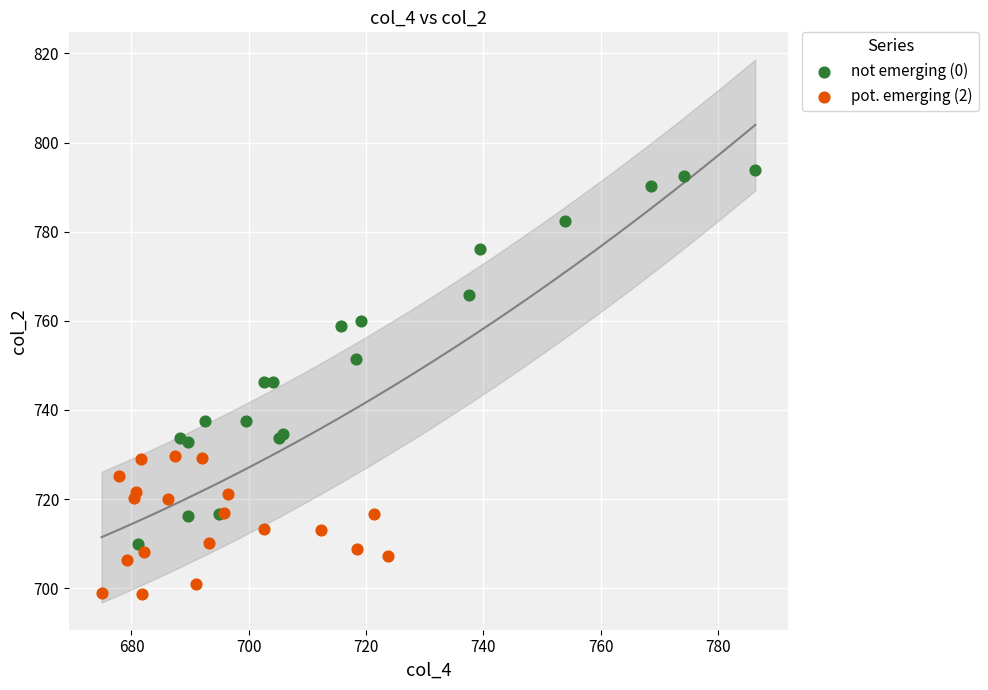

Which series contains the lowest Y value?

pot. emerging (2)